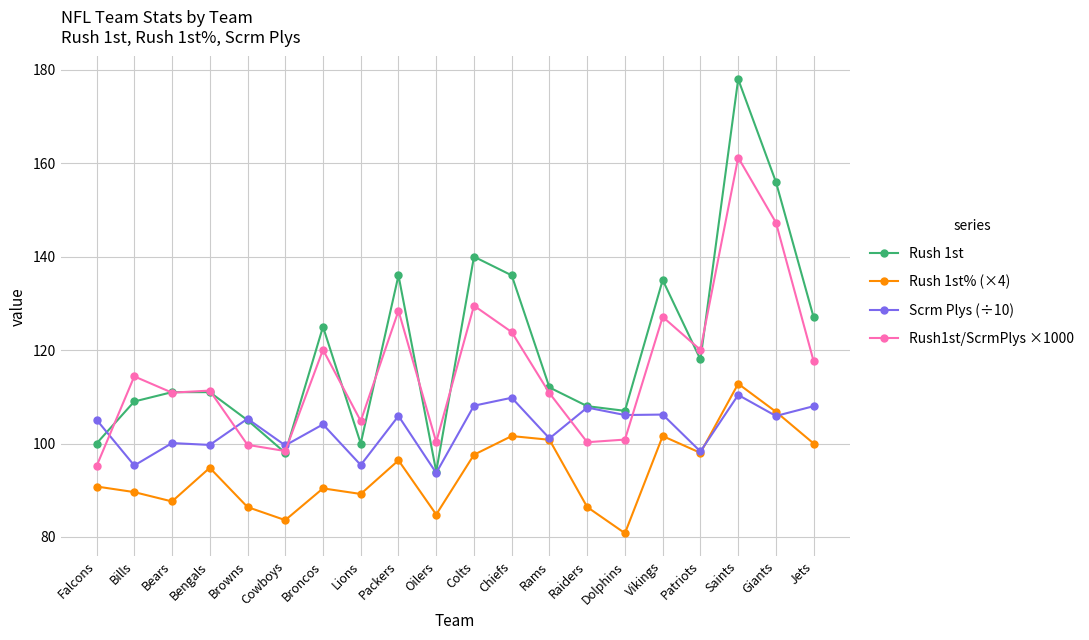

What is the minimum value for Rush1st/ScrmPlys ×1000?

95.1